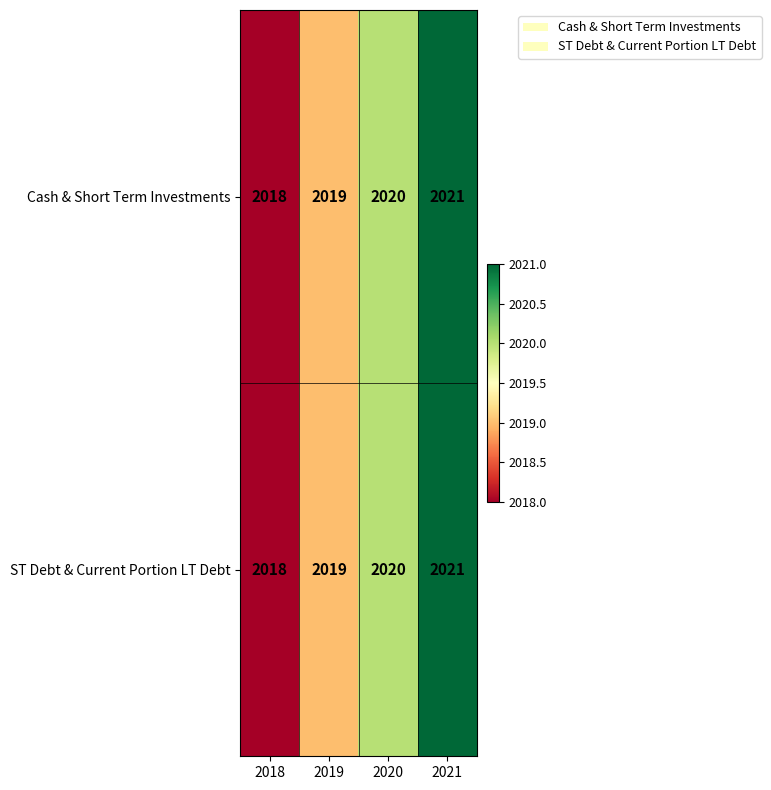

At which category is the sum across all series the highest?

2021